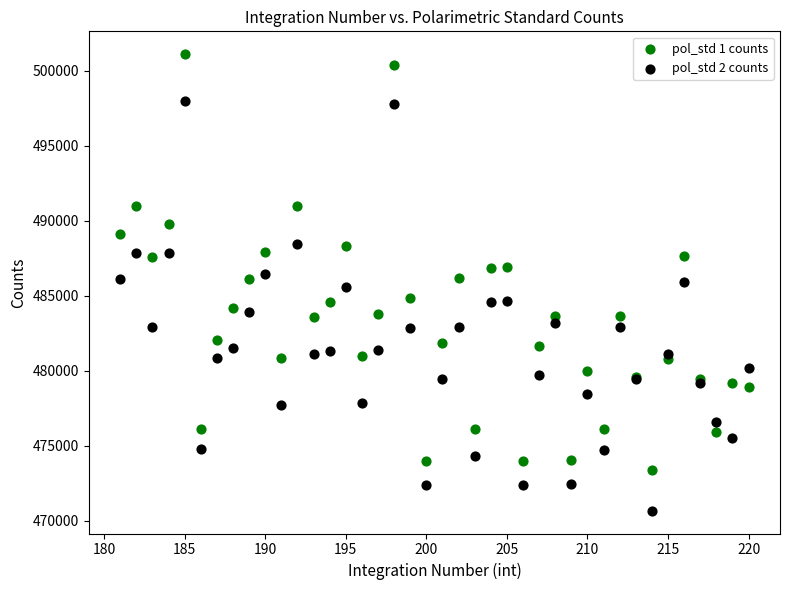

Which series reaches the minimum Y coordinate?

pol_std 2 counts